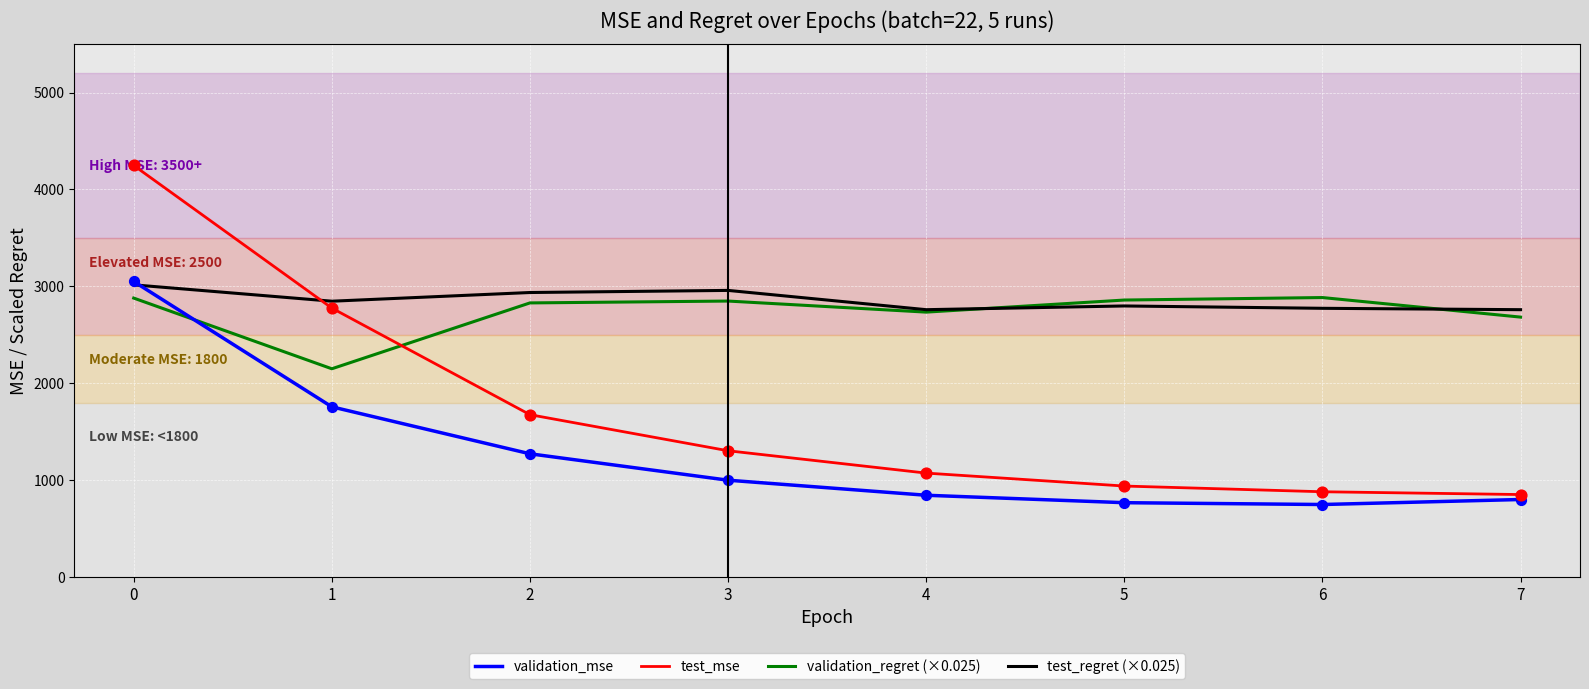

What are all the series names shown in the legend?

validation_mse, test_mse, validation_regret (×0.025), test_regret (×0.025)